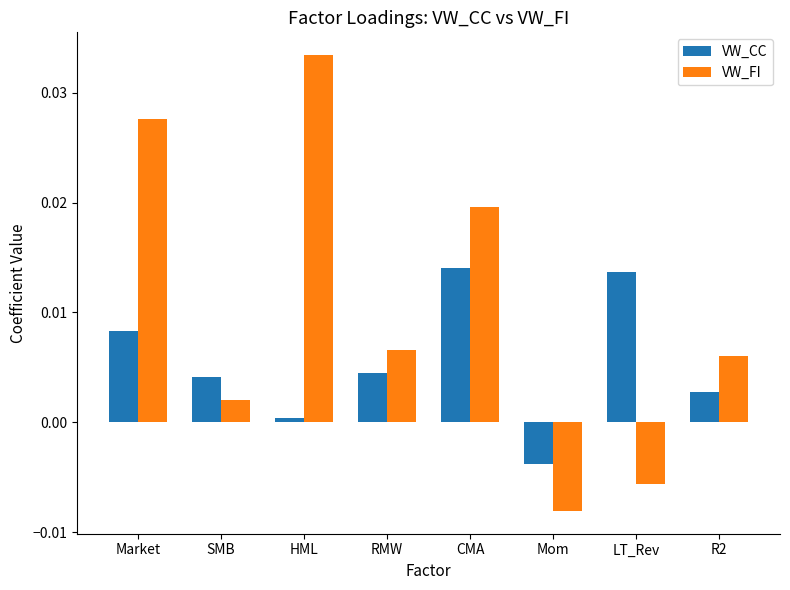

What position from the left is Mom?

6